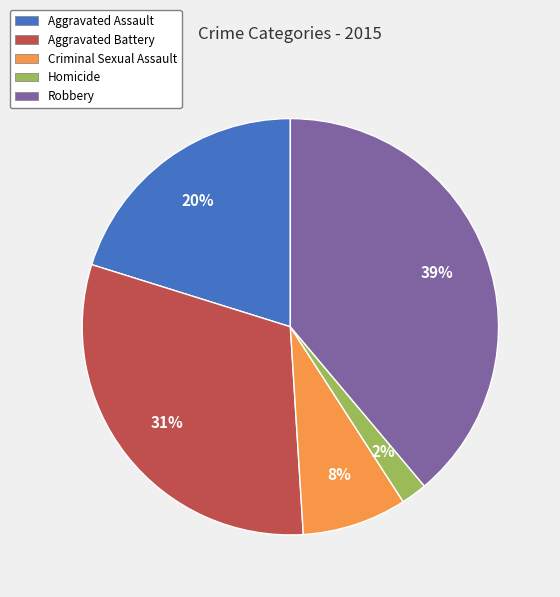

Which slice is the largest?

Robbery